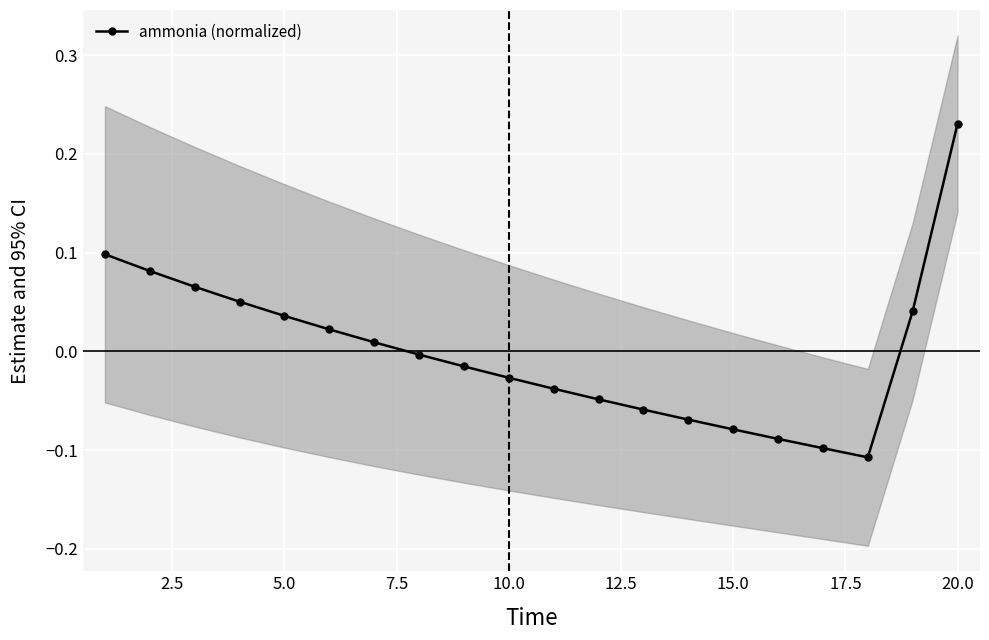

How many distinct data groups are displayed?

1